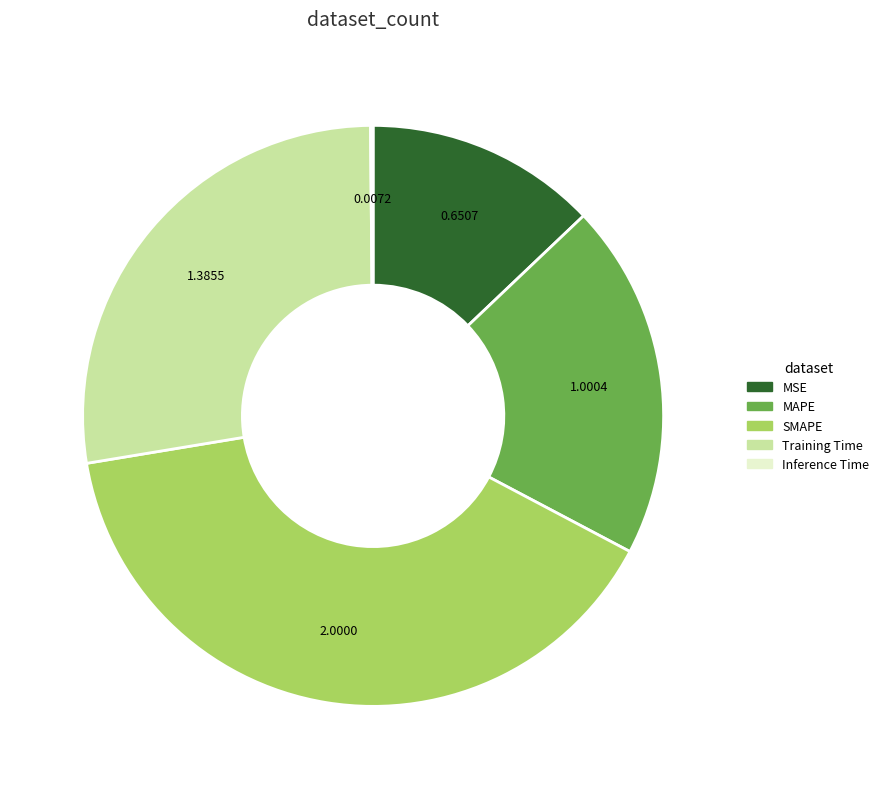

Is the sum of Training Time and MSE greater than half?

No